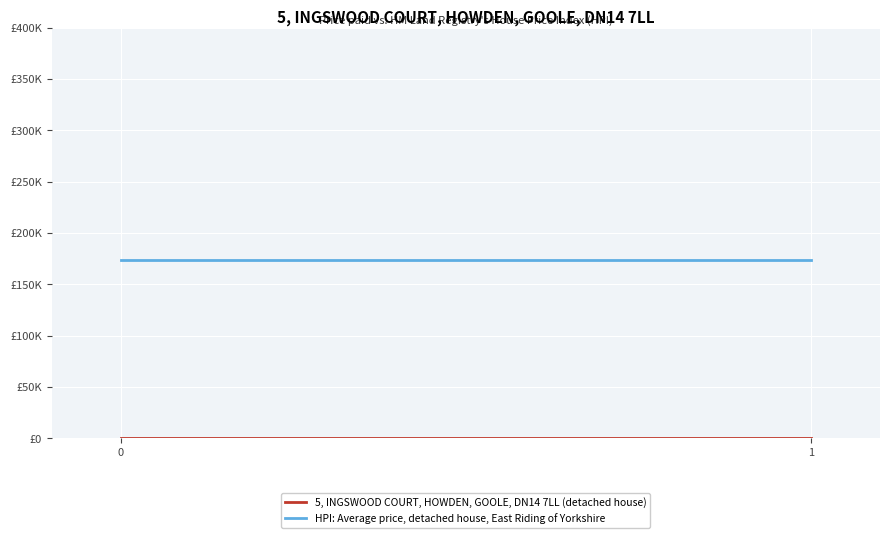

What is the difference between the highest and lowest values at 0?

173.8